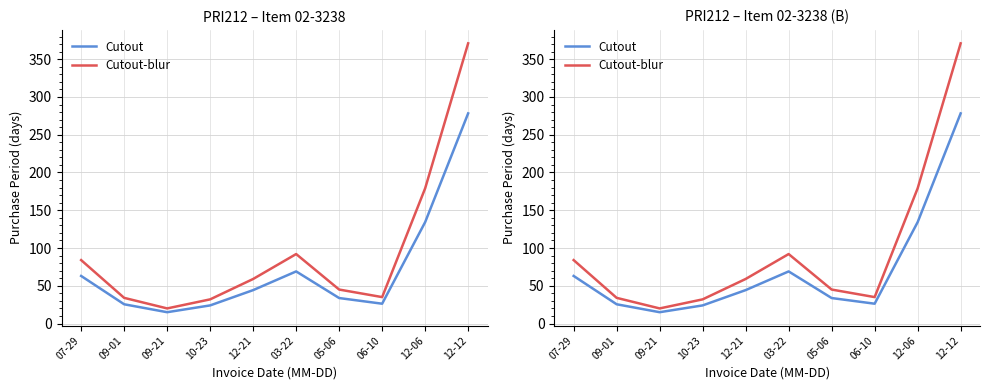

What is the spread (max minus min) of values at 05-06?

11.2